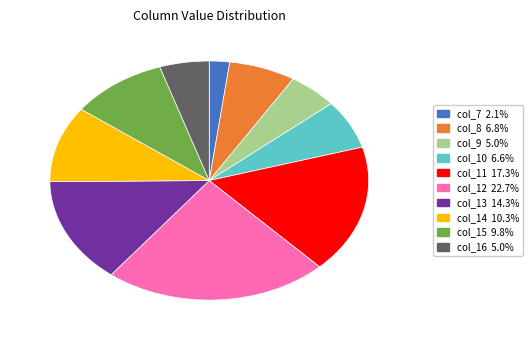

What is the ratio of the value at col_16 to the value at col_12?

0.2